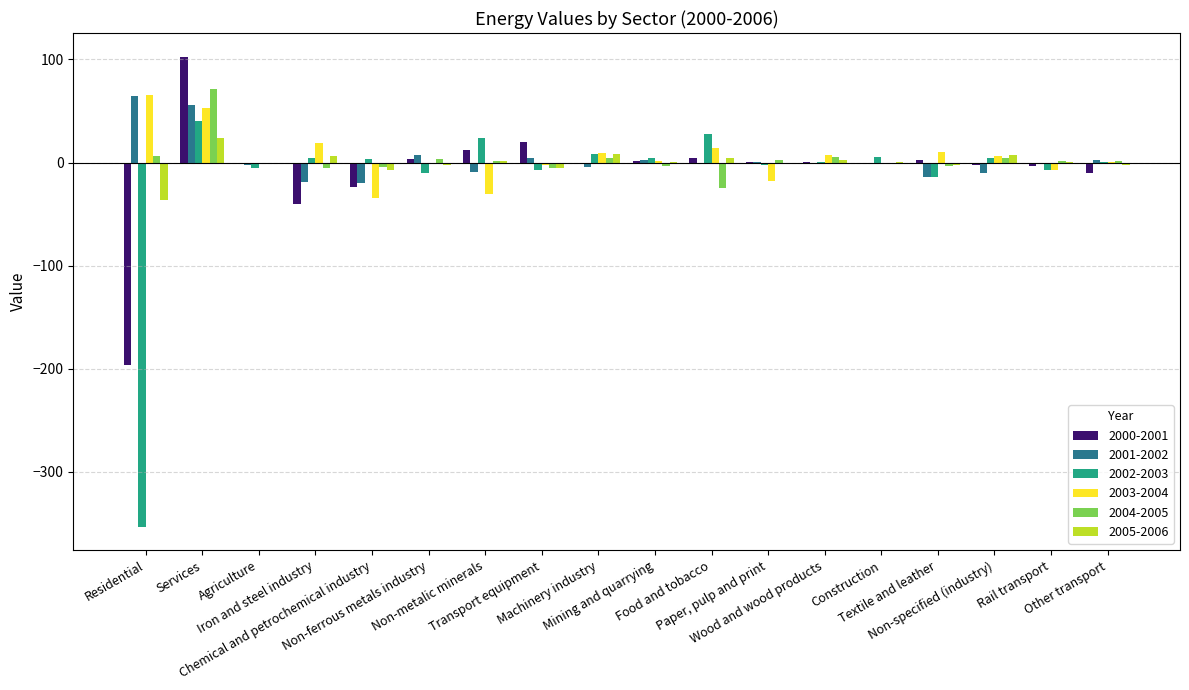

What is the sum of the 2002-2003 values at Construction and Residential?

-347.5